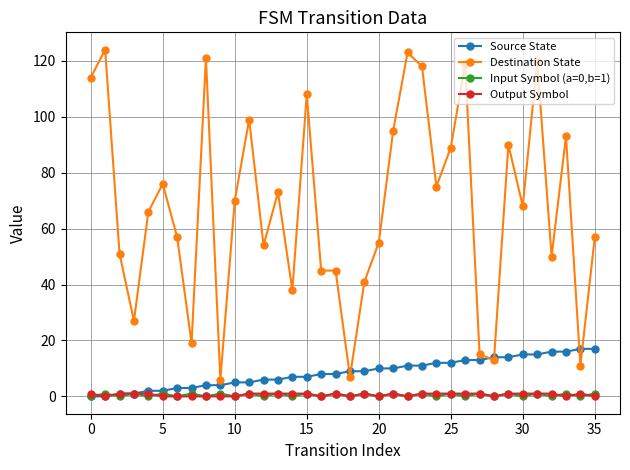

True or false: Destination State and Output Symbol intersect in this chart.

False